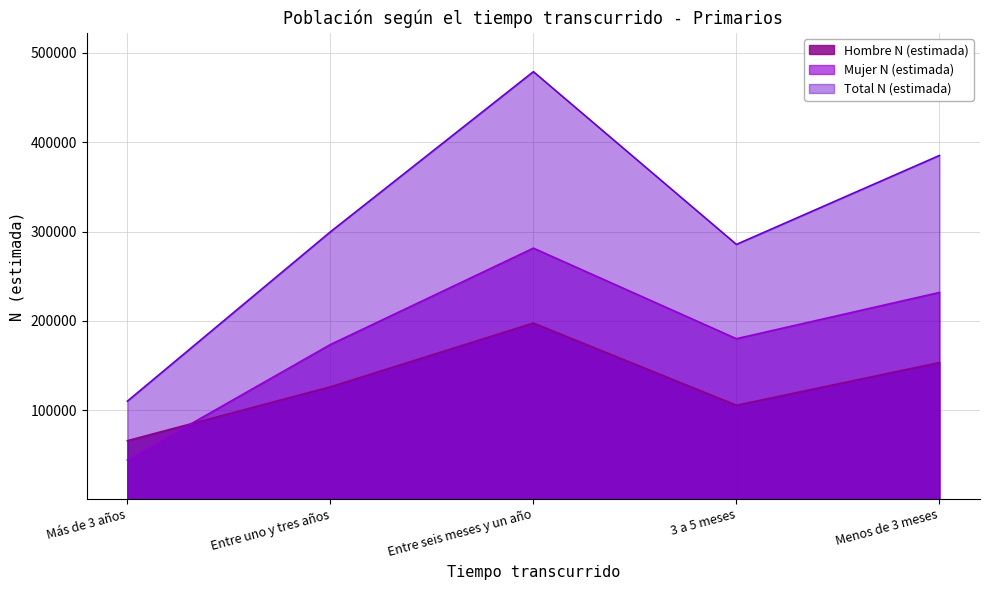

Which has a higher value, Entre seis meses y un año or 3 a 5 meses?

Entre seis meses y un año